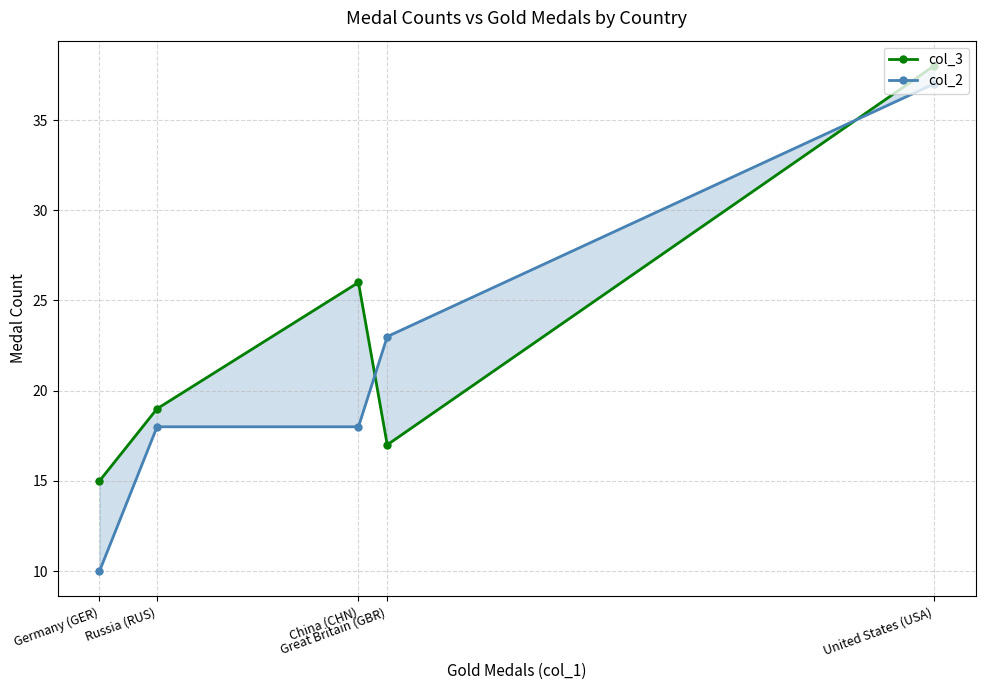

What is the label of the 4th point from the left?

Russia (RUS)